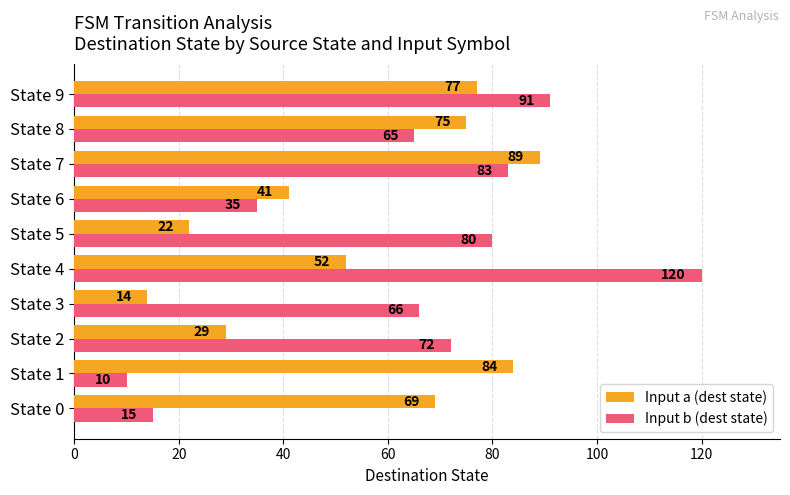

Which series has the largest total across all categories?

Input b (dest state)